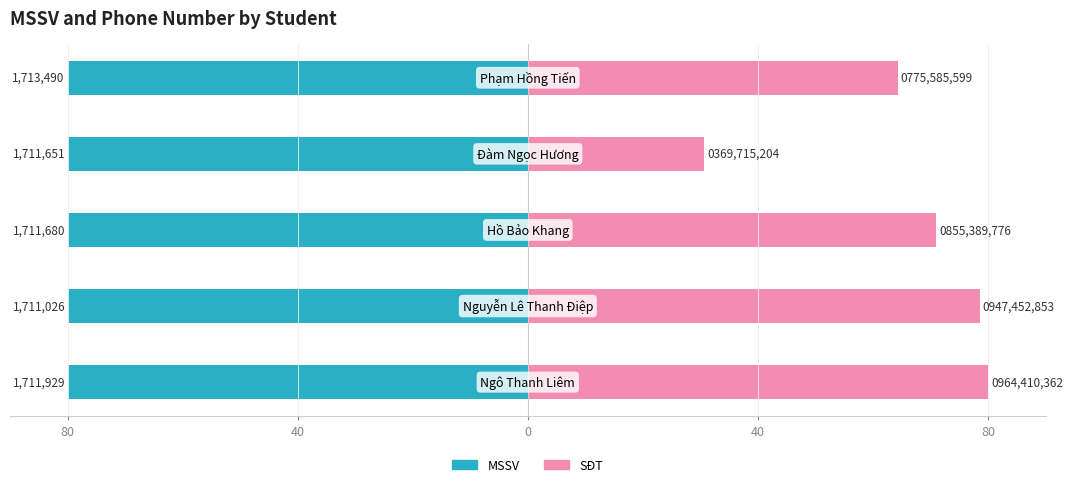

Rank the series at 0 from highest to lowest value.

SĐT, MSSV